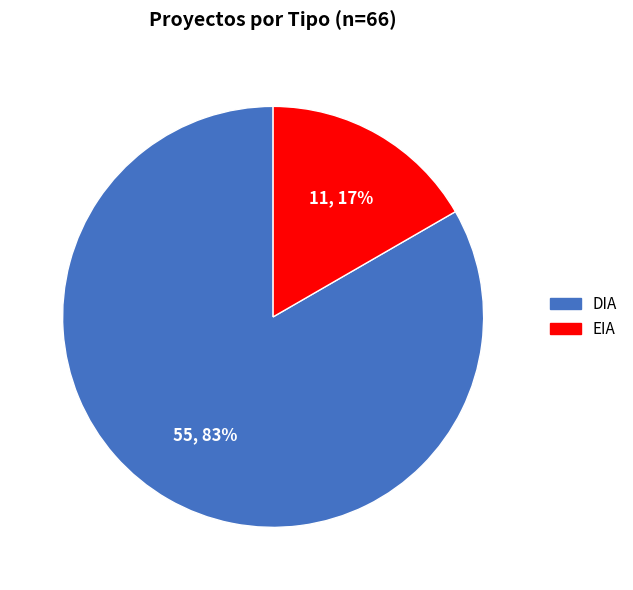

To the nearest percent, what is the average slice percentage?

50%